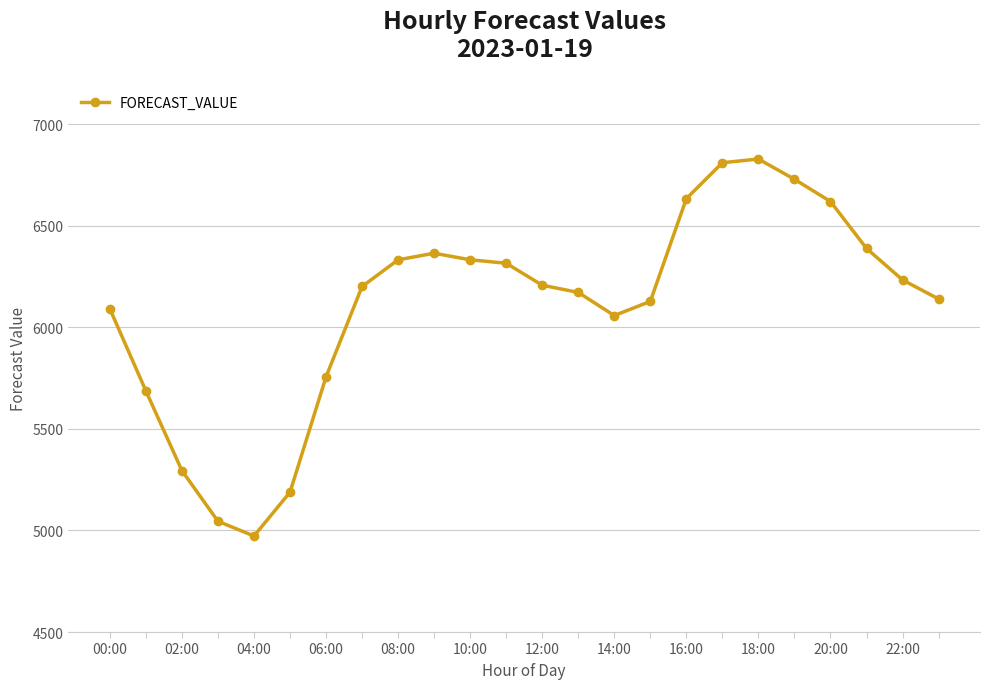

True or false: the data has more than 0 interior local peaks.

True